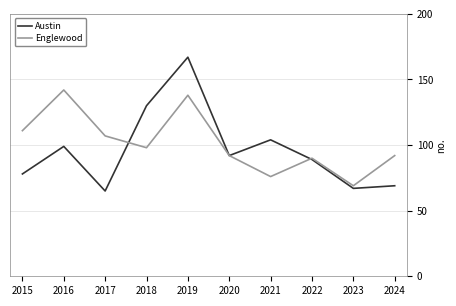

After their last crossing, which series has the higher values: Englewood or Austin?

Englewood